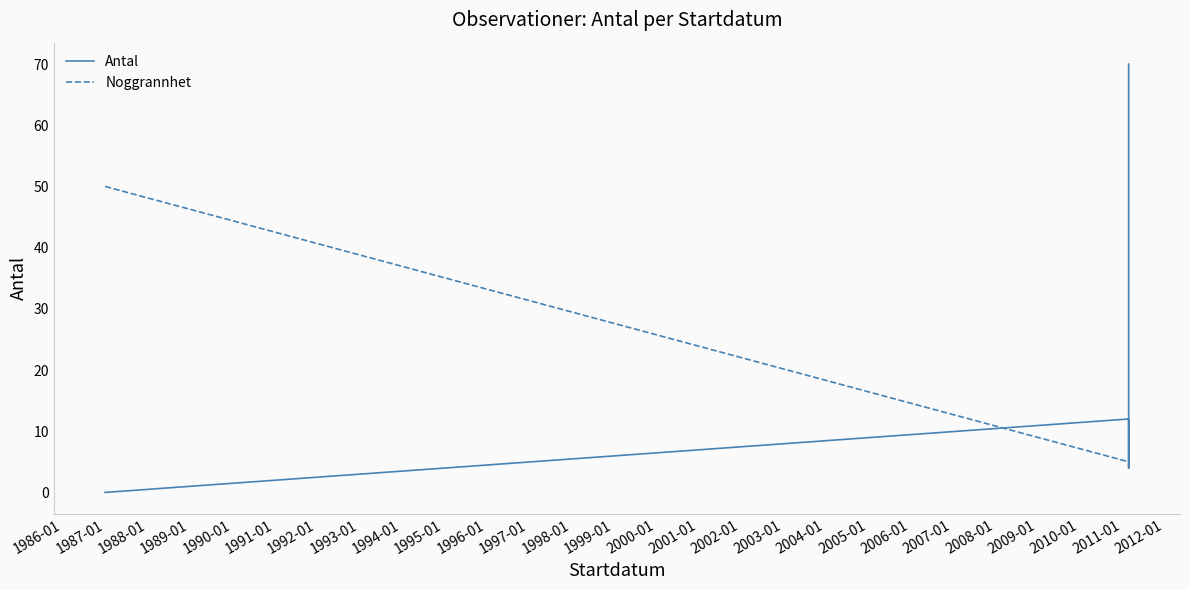

True or false: Noggrannhet and Antal cross at least once.

True